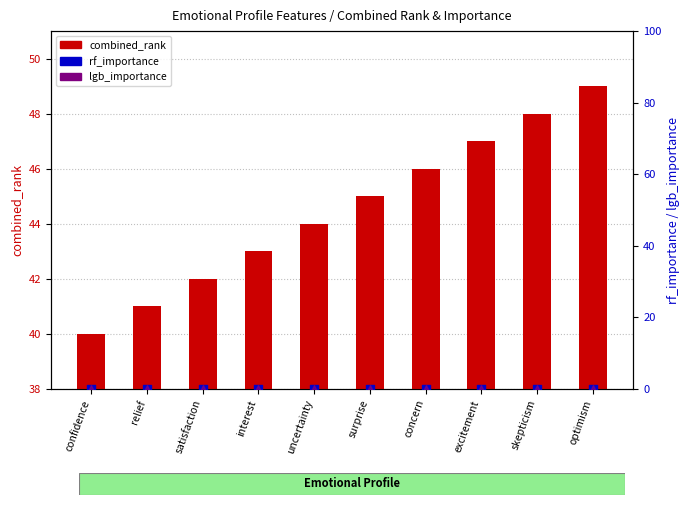

What is the total value across all series at relief?

41